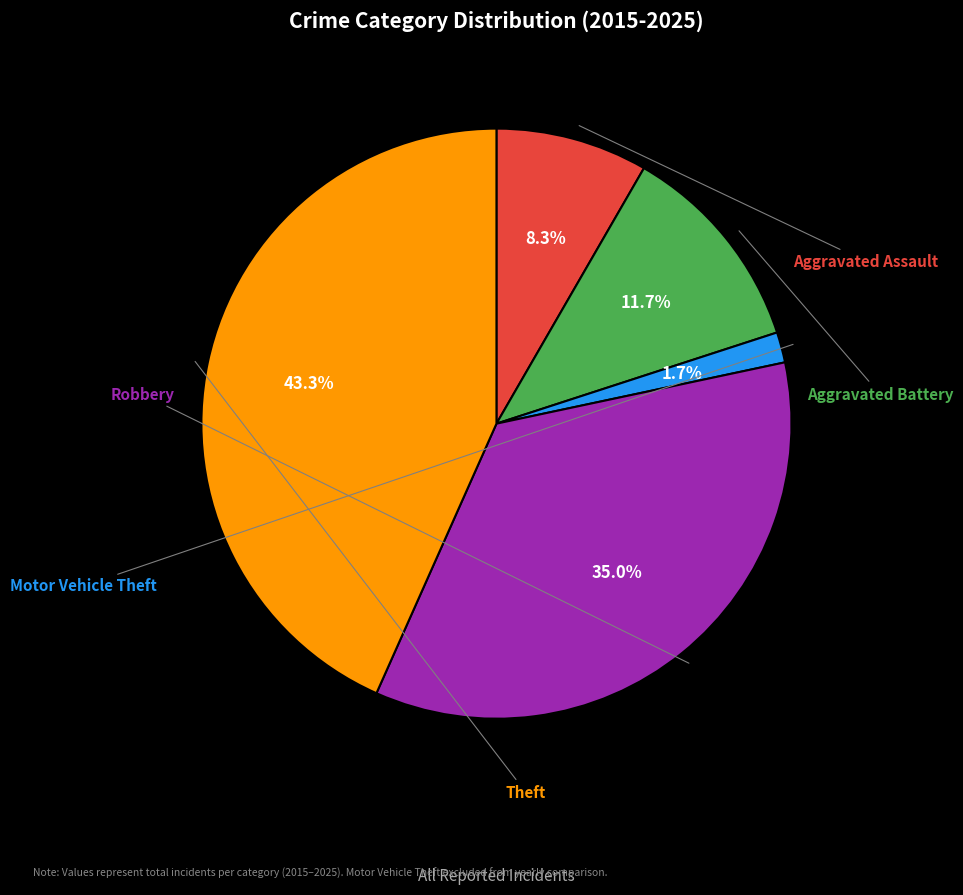

Is there any slice that represents more than half of the pie?

No